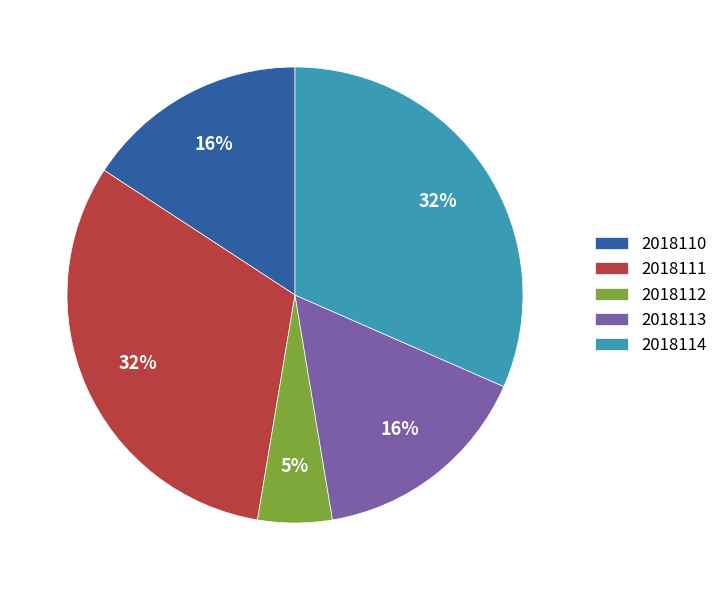

Approximately how many times larger is the value at 2018113 compared to 2018111?

0.5